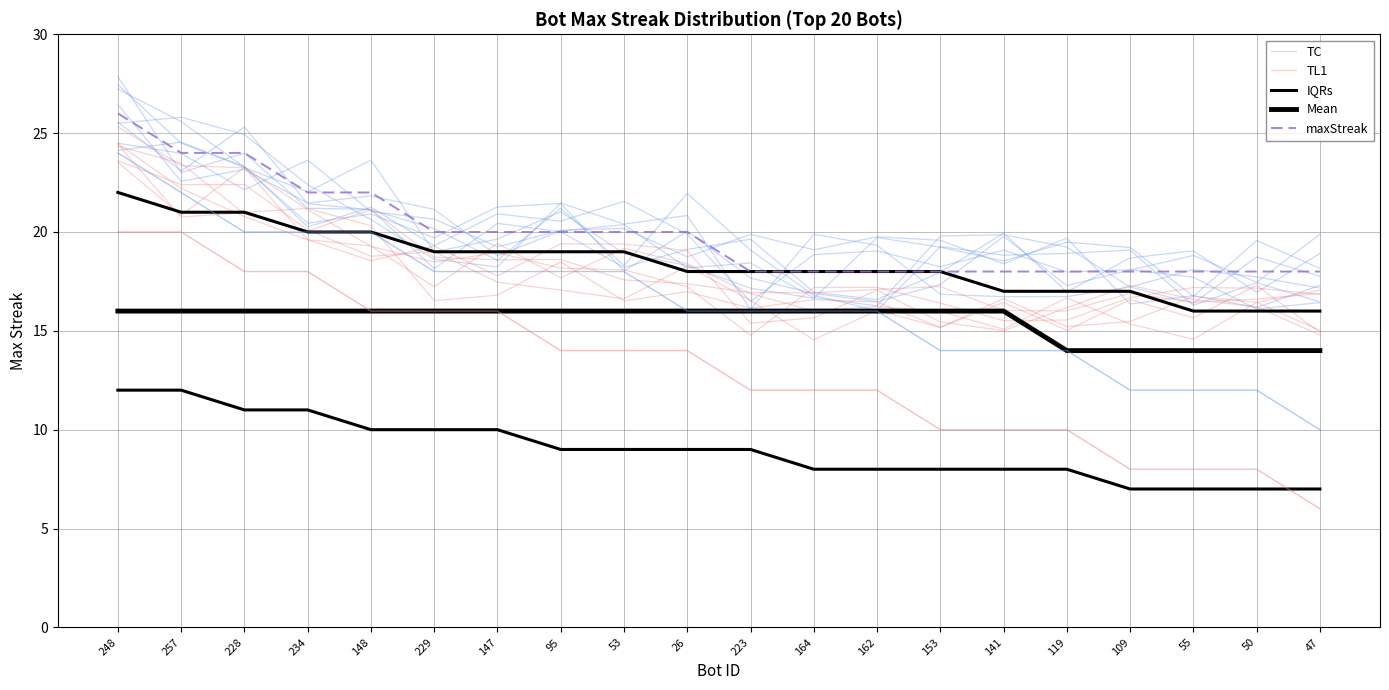

What is the lowest value of the IQRs series?

16.0